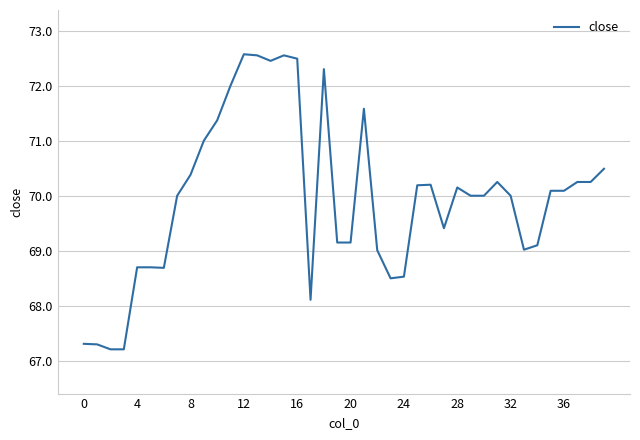

What is the smallest value displayed?

67.2